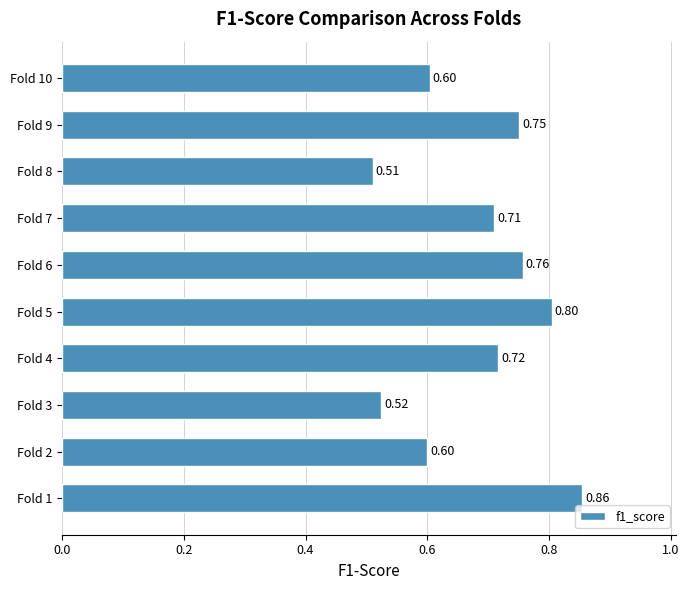

How many series are shown in this chart?

1